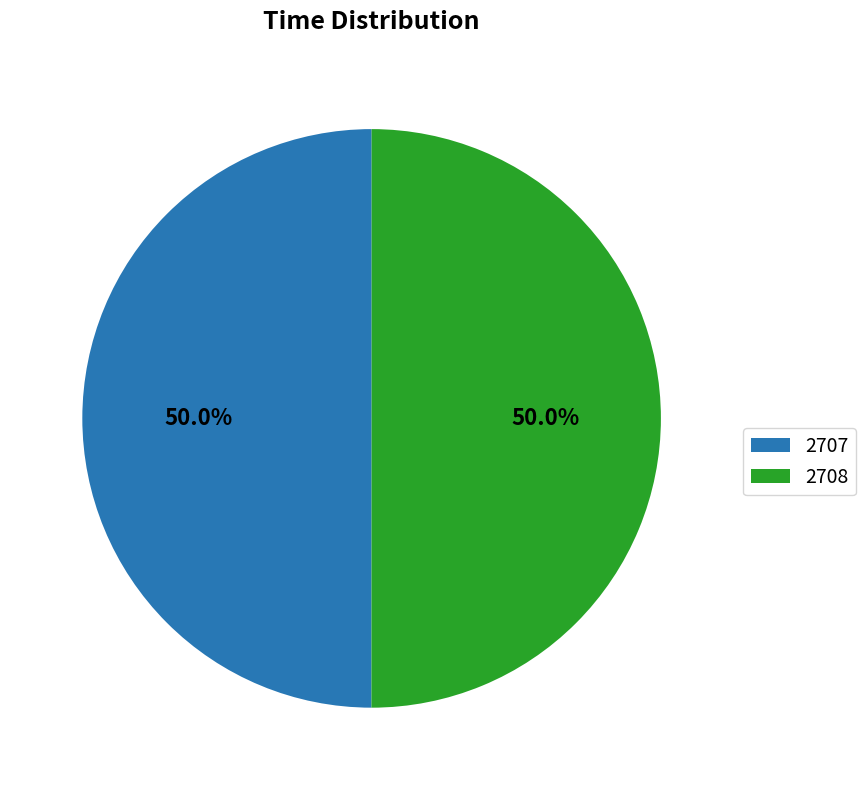

Approximately how many times larger is the value at 2708 compared to 2707?

1.0